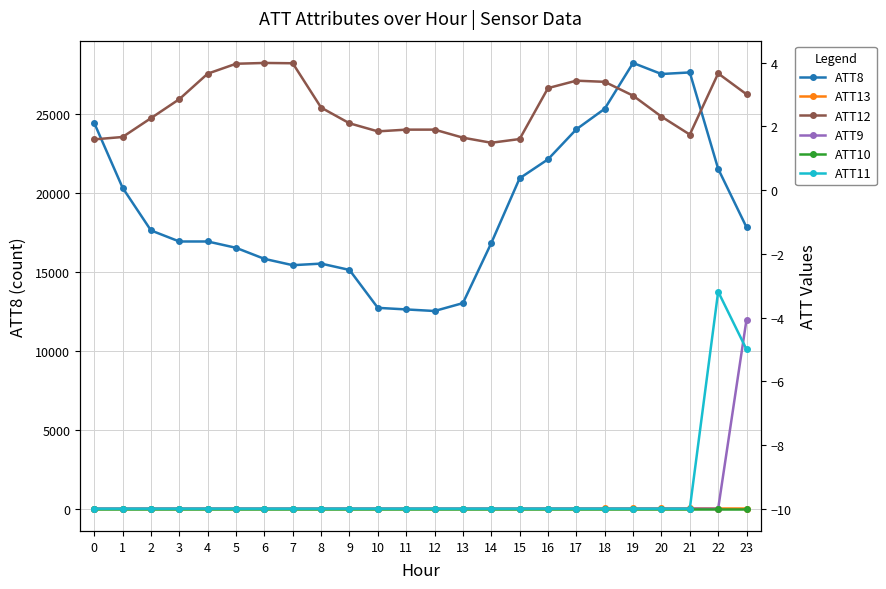

At 0, list the series in order from largest to smallest.

ATT8, ATT12, ATT13, ATT9, ATT10, ATT11